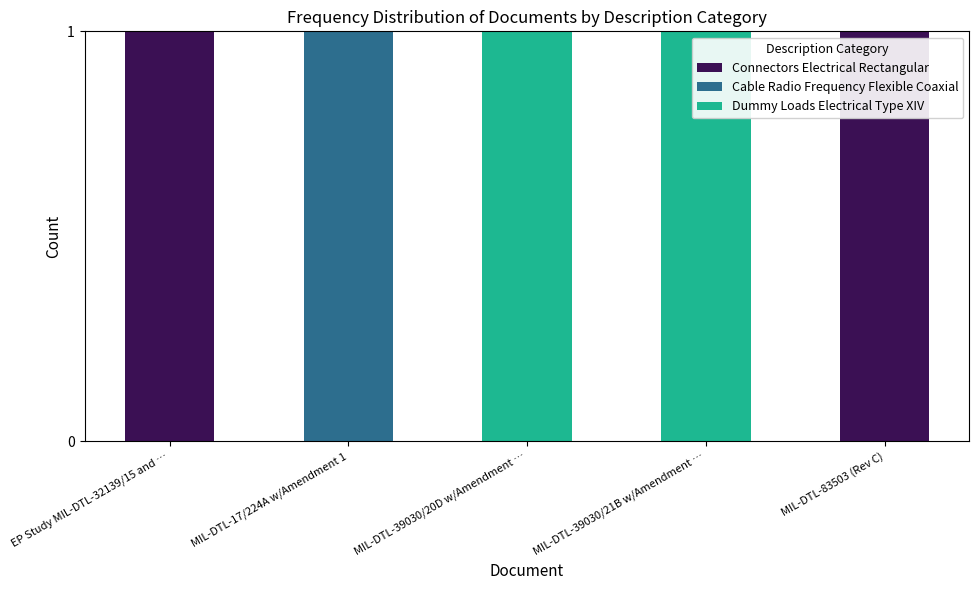

Reading left to right, list the values for the Connectors Electrical Rectangular series.

EP Study MIL-DTL-32139/15 and …=1	MIL-DTL-17/224A w/Amendment 1=0	MIL-DTL-39030/20D w/Amendment …=0	MIL-DTL-39030/21B w/Amendment …=0	MIL-DTL-83503 (Rev C)=1